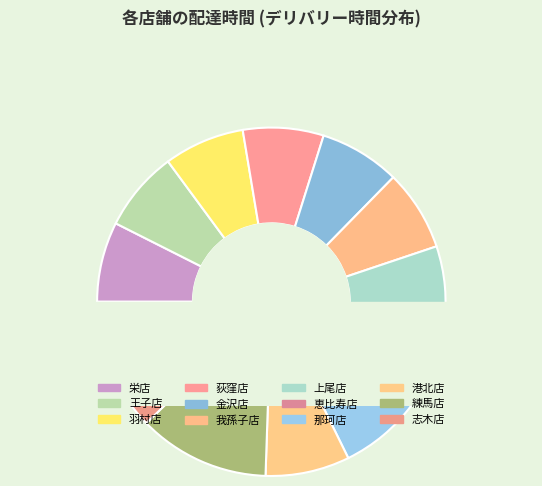

To the nearest percent, what is the difference between the 我孫子店 and 練馬店 slice percentages?

5%